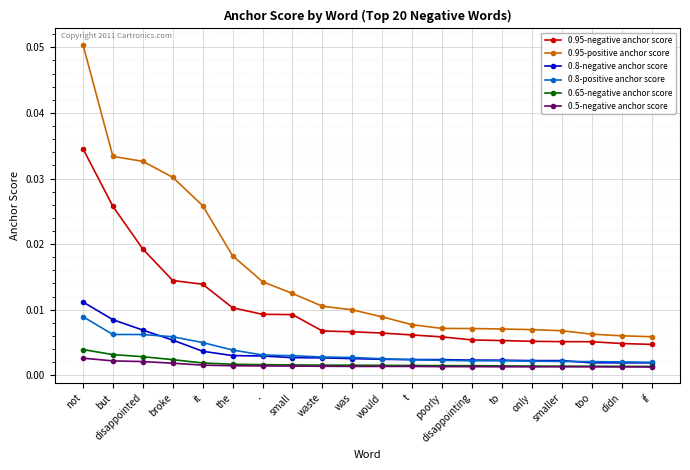

What are all the series names shown in the legend?

0.95-negative anchor score, 0.95-positive anchor score, 0.8-negative anchor score, 0.8-positive anchor score, 0.65-negative anchor score, 0.5-negative anchor score